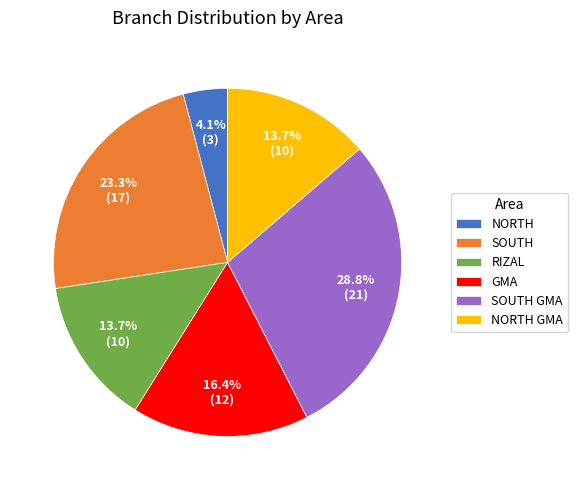

The RIZAL slice represents 14% of the pie. True or false?

True